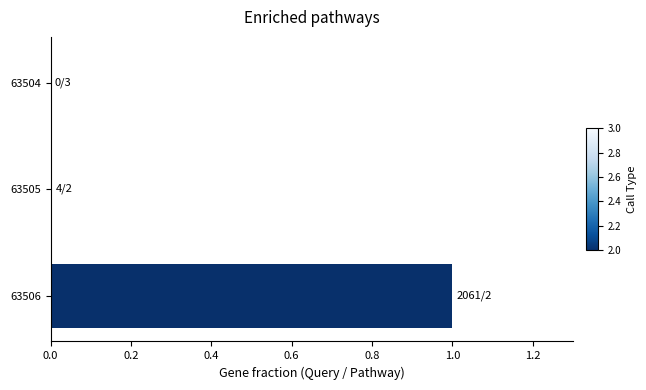

What is the greatest value displayed?

1.0